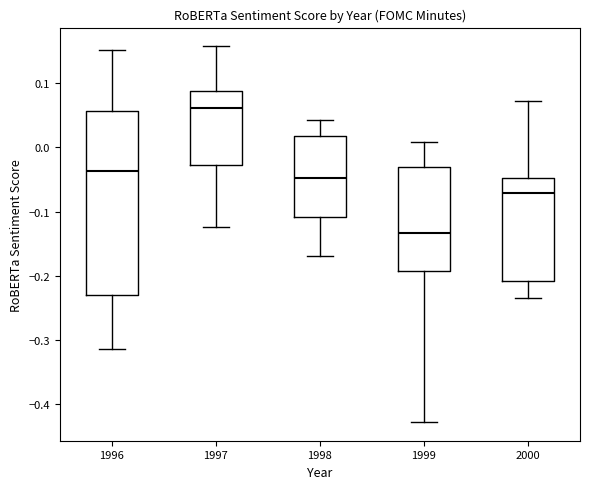

Which box is the tallest, from its lower edge to its upper edge?

1996